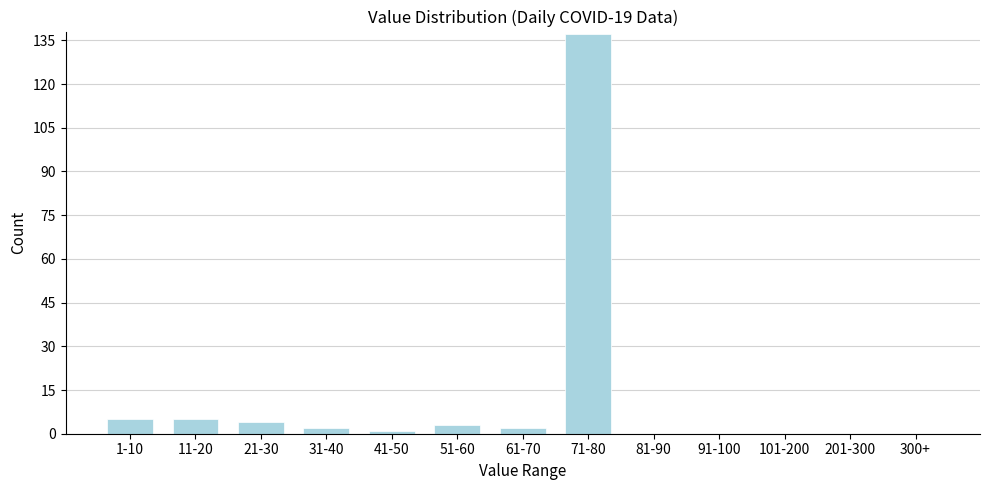

Reading right to left, list all the values displayed in this chart.

300+=0	201-300=0	101-200=0	91-100=0	81-90=0	71-80=137	61-70=2	51-60=3	41-50=1	31-40=2	21-30=4	11-20=5	1-10=5